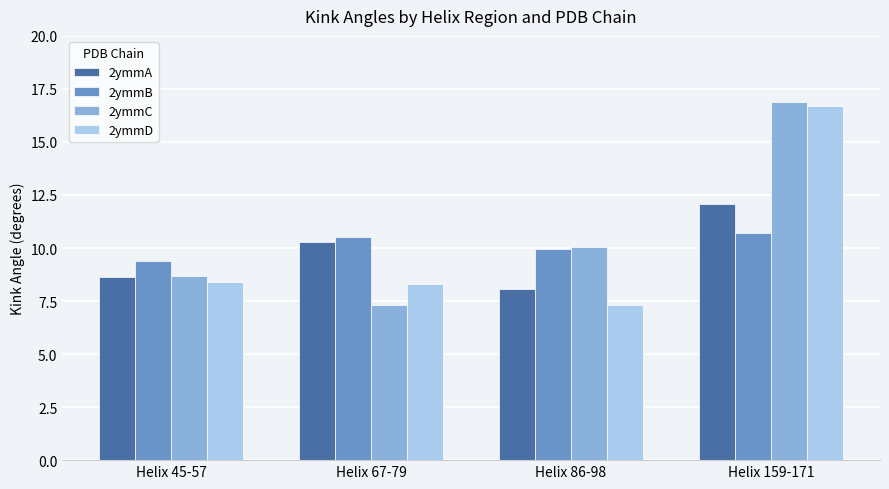

What is the difference between the 2ymmA values at Helix 67-79 and Helix 45-57?

1.6